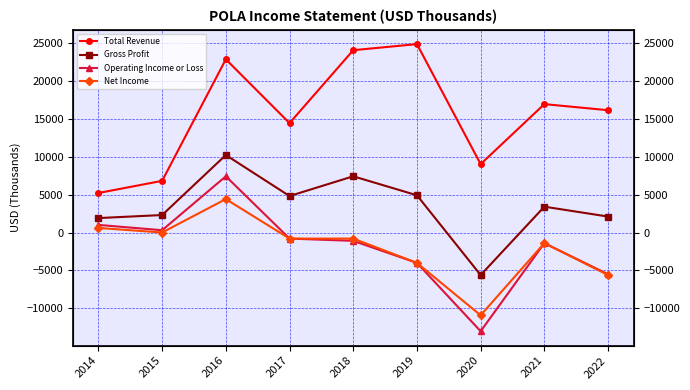

How many categories are shown in the chart?

9